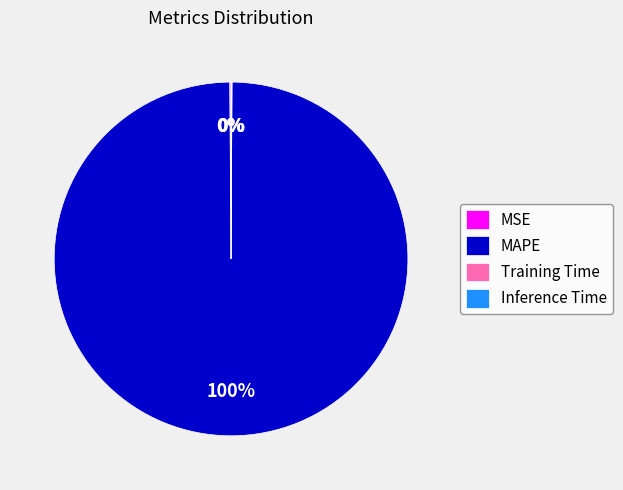

To the nearest percent, what is the difference between the largest and smallest slice percentages?

100%